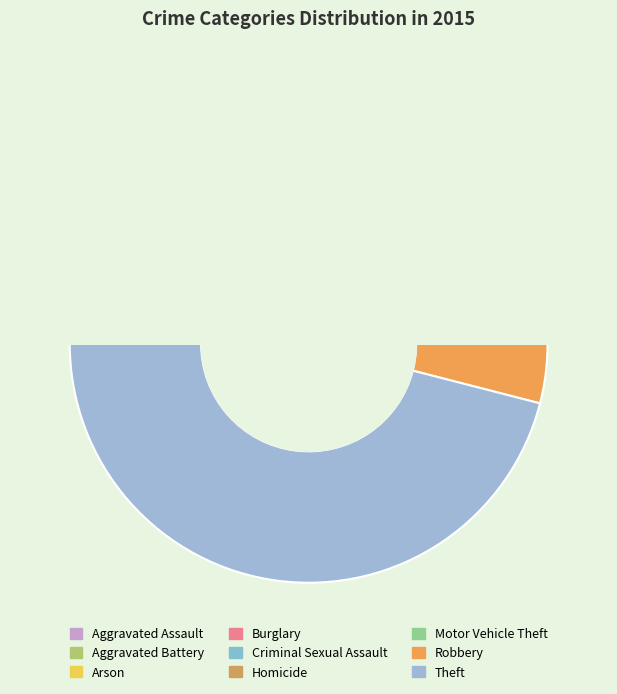

How many segments does this pie chart have?

9